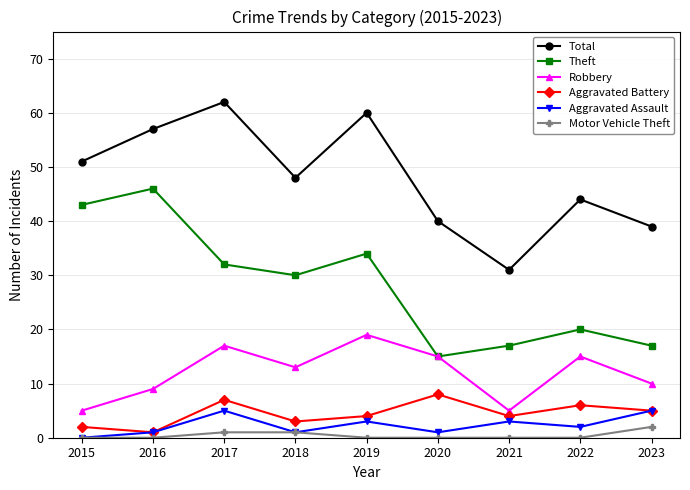

What is the approximate value of Total at 2015?

51